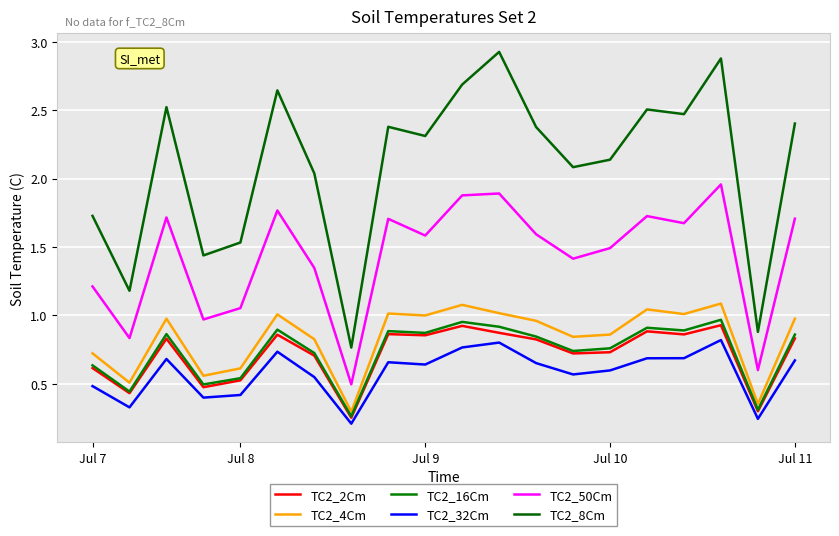

Does the chart have visible grid lines?

Yes